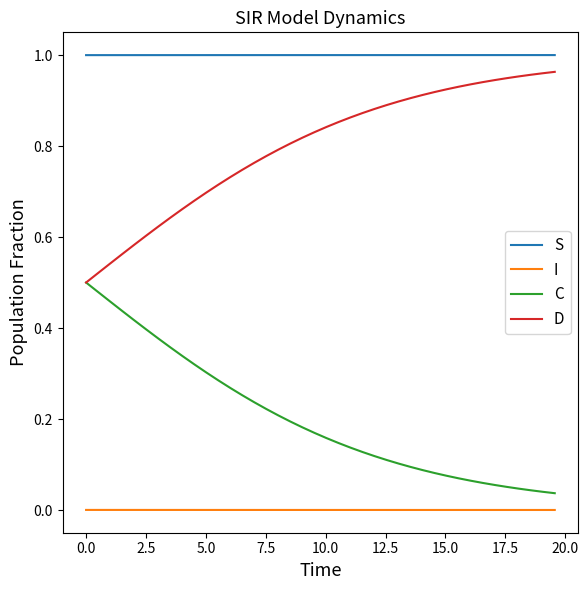

List the series in order of their overall mean, lowest first.

I, C, D, S